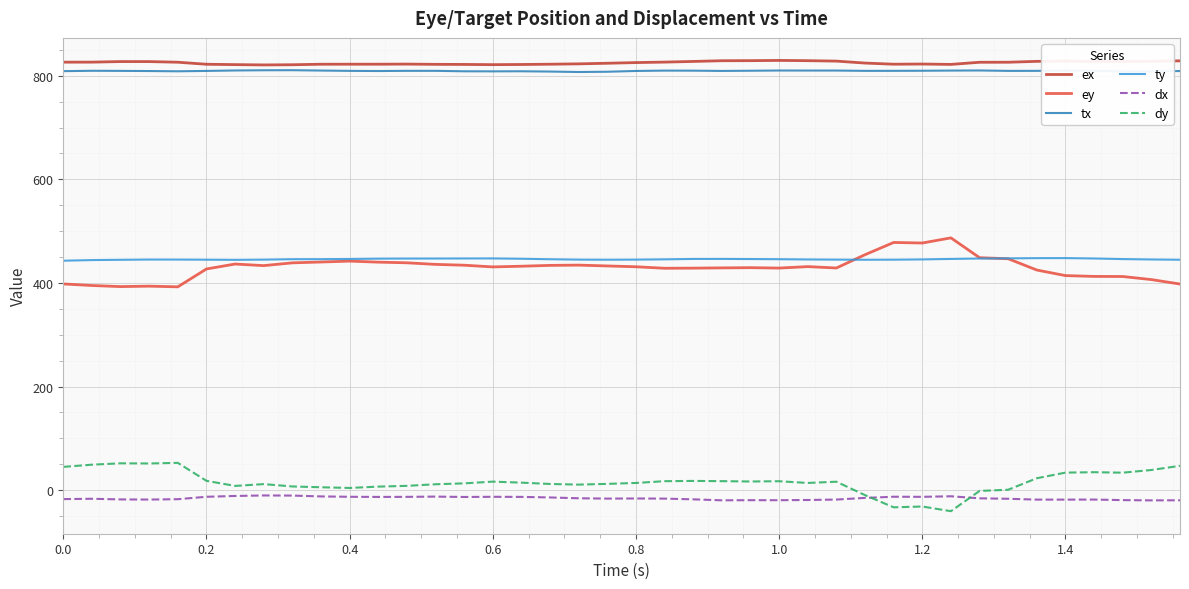

True or false: tx and dy cross at least once.

False